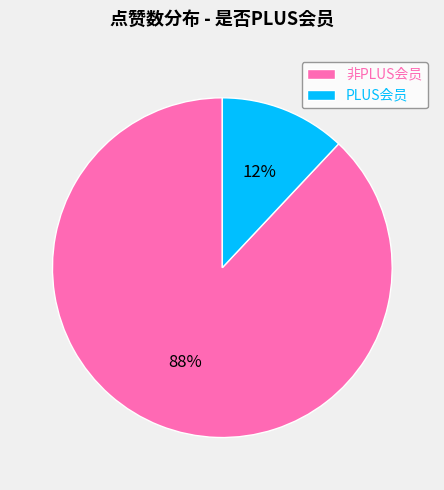

Is there any slice that represents more than half of the pie?

Yes